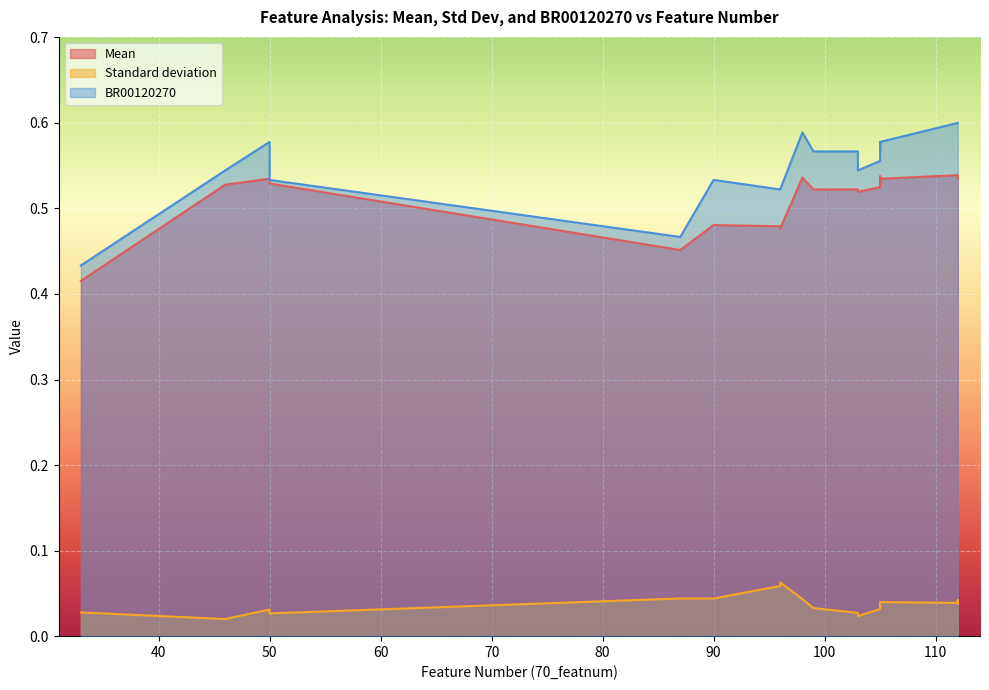

The Mean series shows 0.9 at 98. True or false?

False